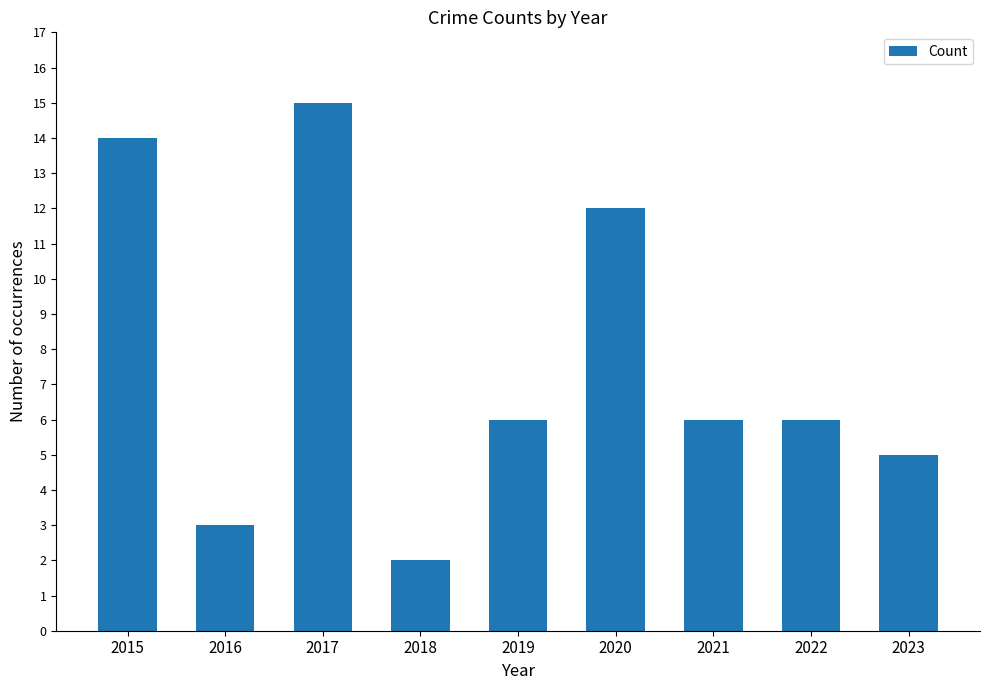

What is the sum of the values at 2015 and 2020?

26